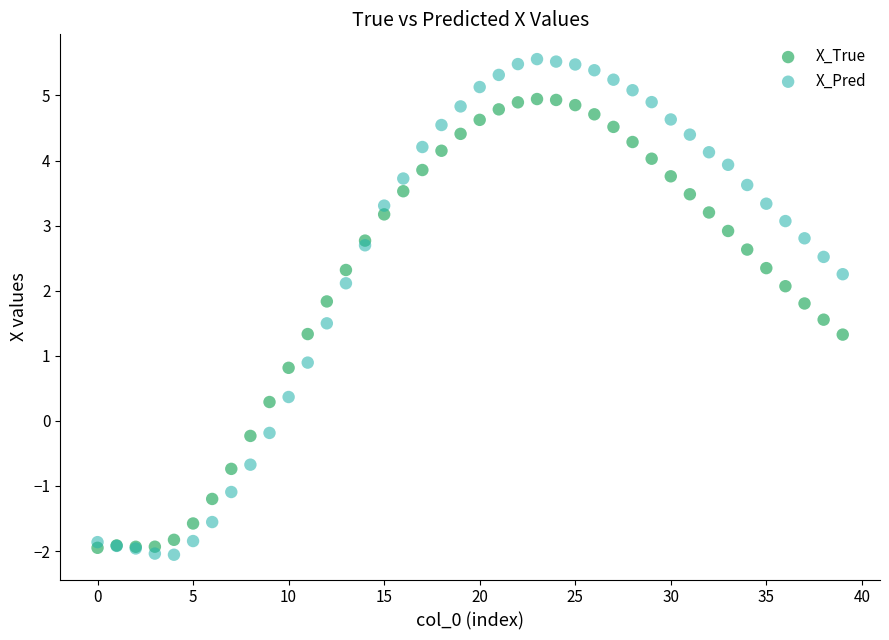

Which series has the widest spread of Y values?

X_Pred